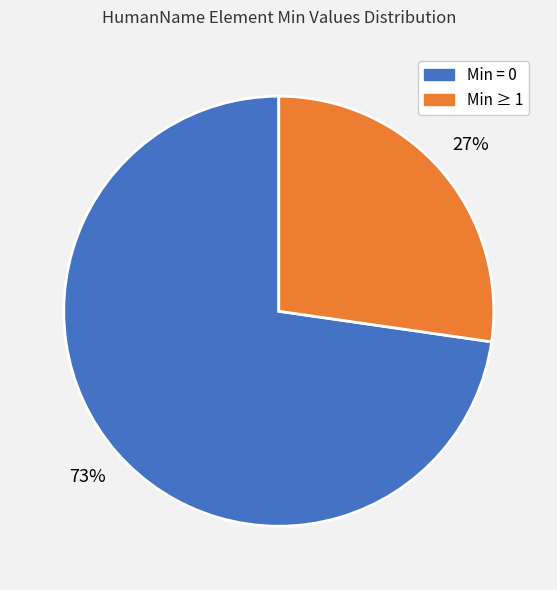

How many segments does this pie chart have?

2